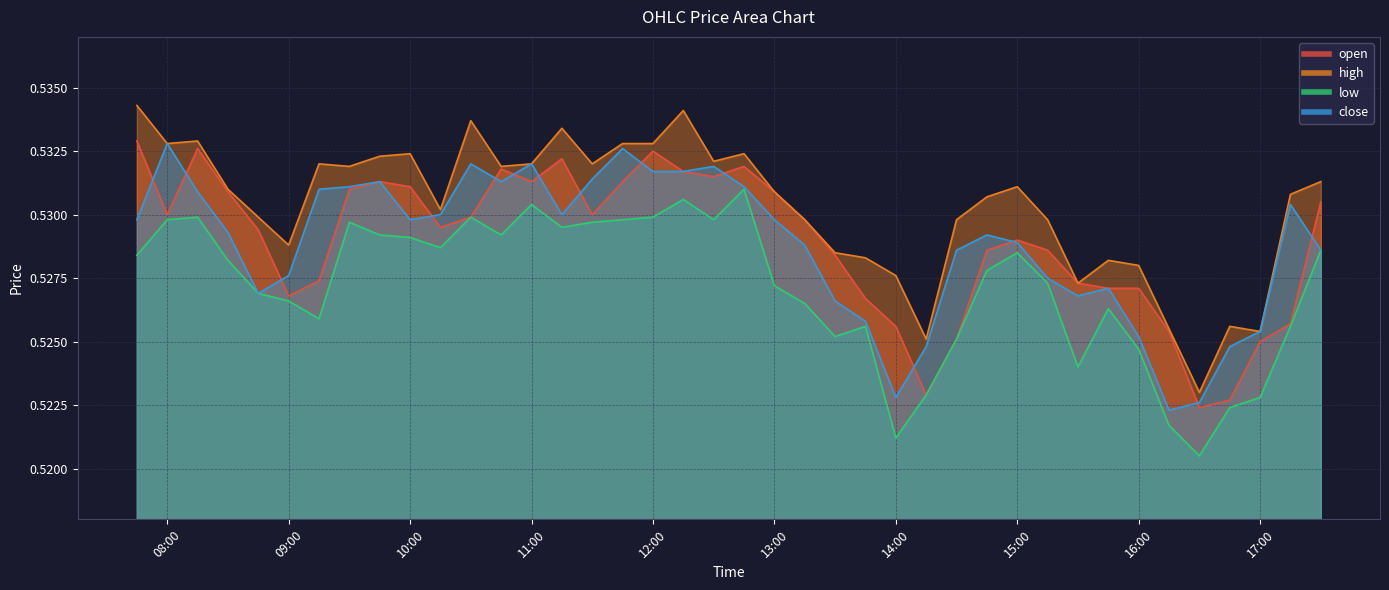

What is the label of the 39th point from the left?

2025-10-18 17:15